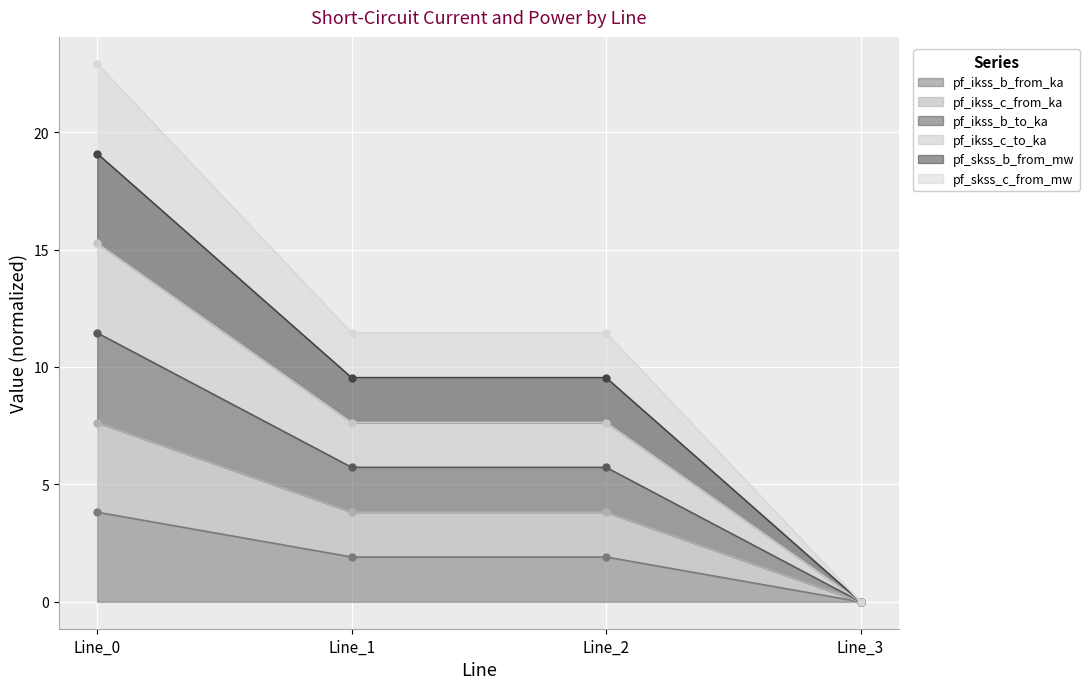

True or false: pf_ikss_b_from_ka has a value of 1.9 at Line_3.

False